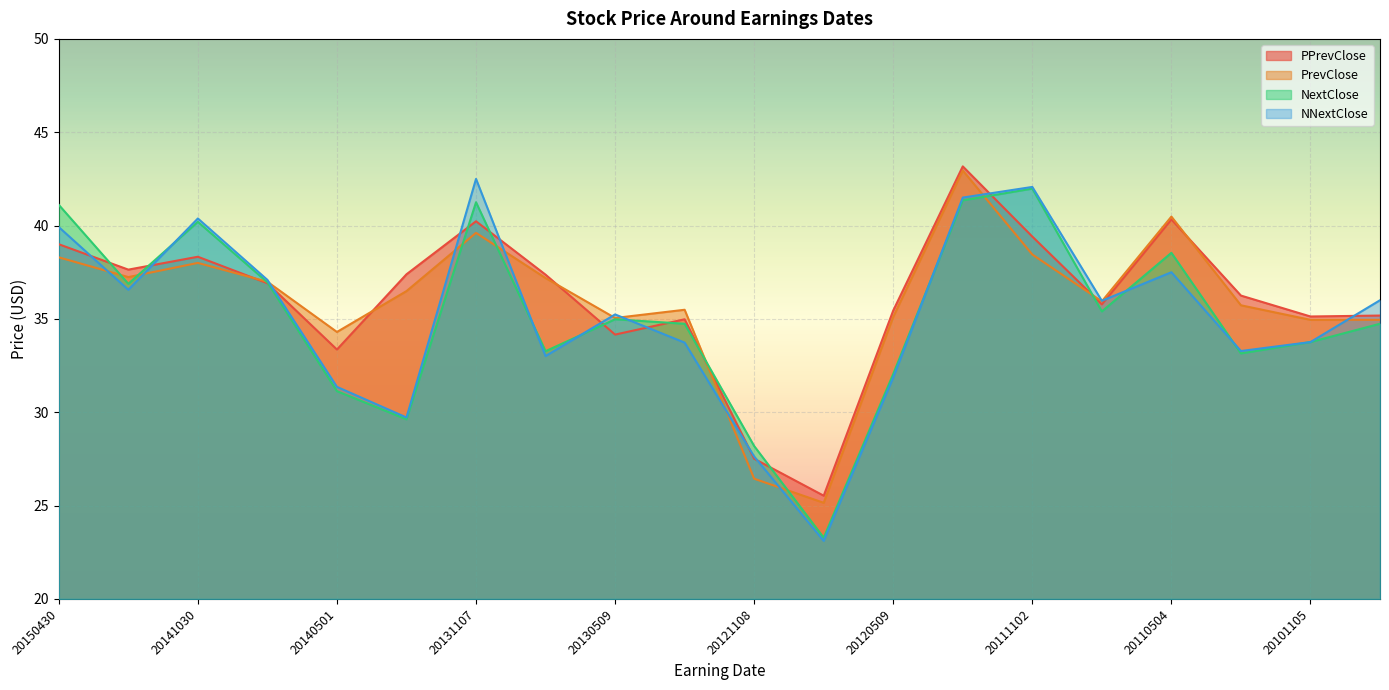

How many interior local valleys does the NextClose series have?

6